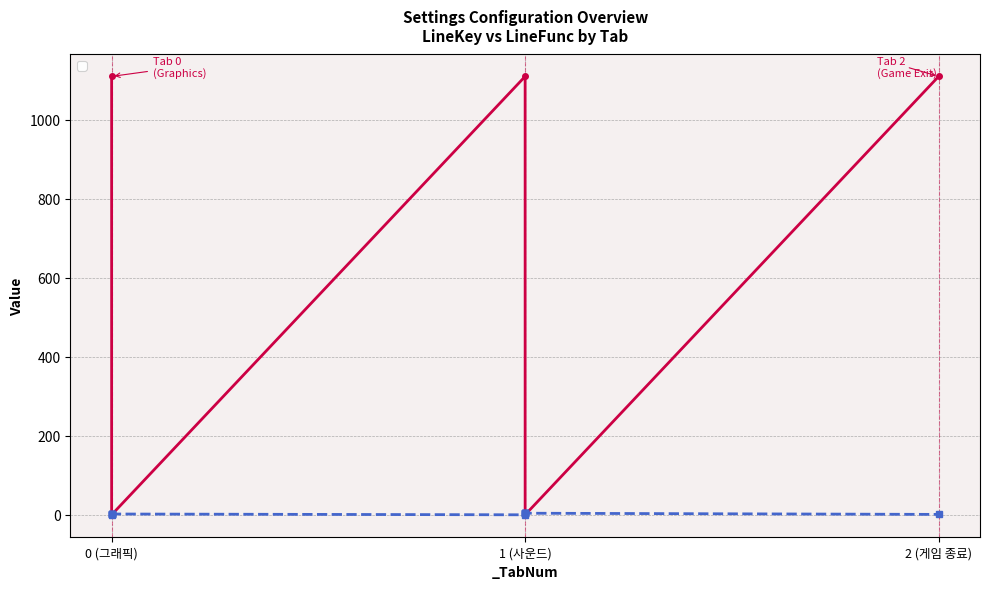

Which series has the largest total across all categories?

_LineKey